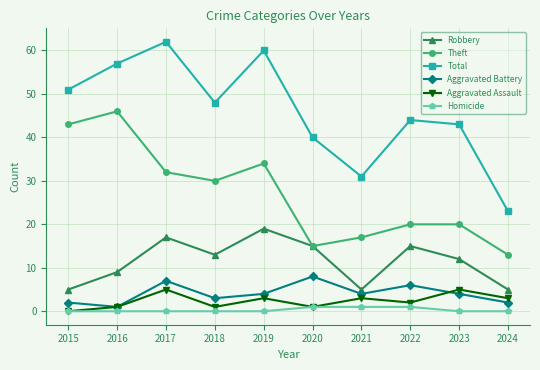

True or false: Aggravated Battery and Theft cross at least once.

False